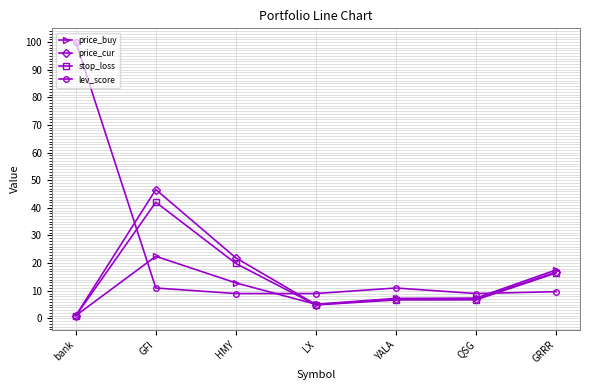

What is the label of the 1st point from the left?

bank